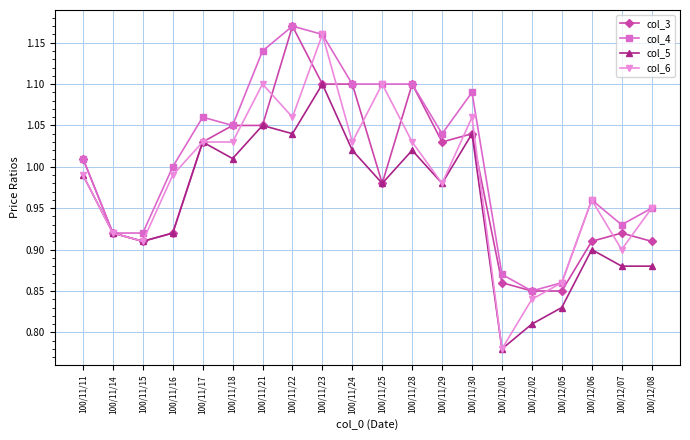

Is it true that col_4 equals 1.1 at 100/11/17?

True